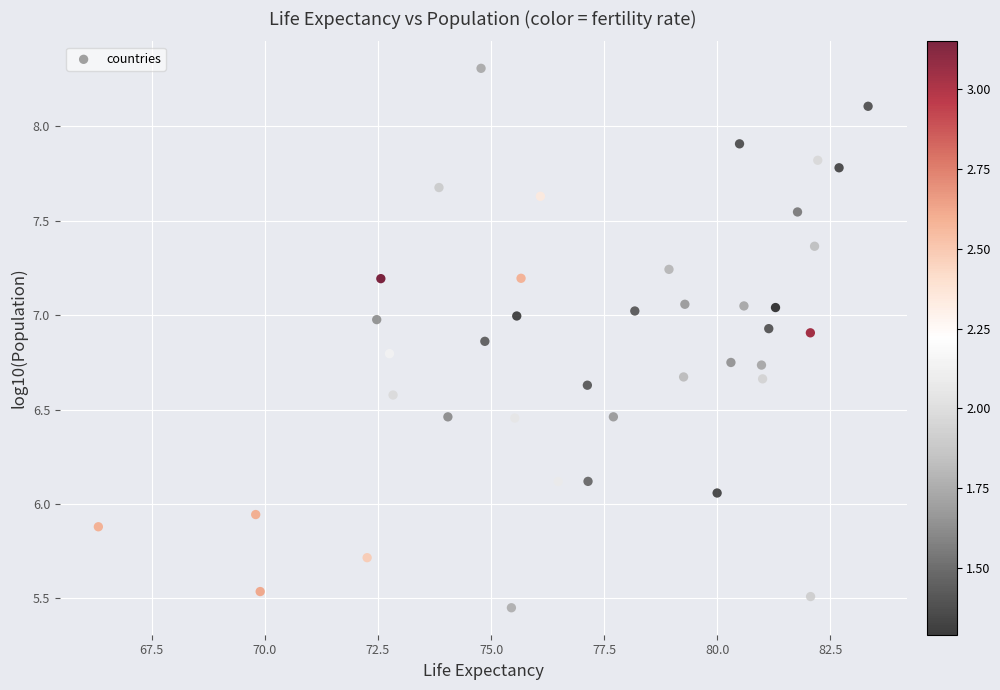

What is the range of Y values (max minus min)?

2.9